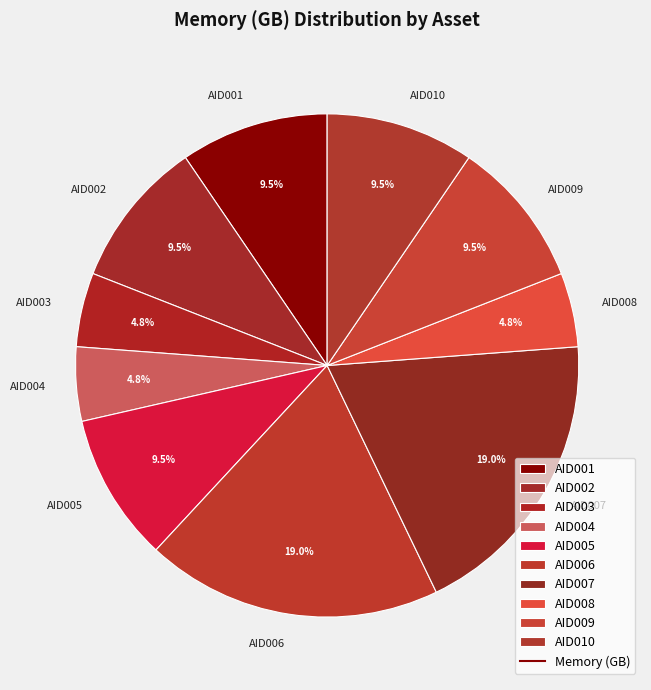

Is the sum of AID004 and AID002 greater than half?

No